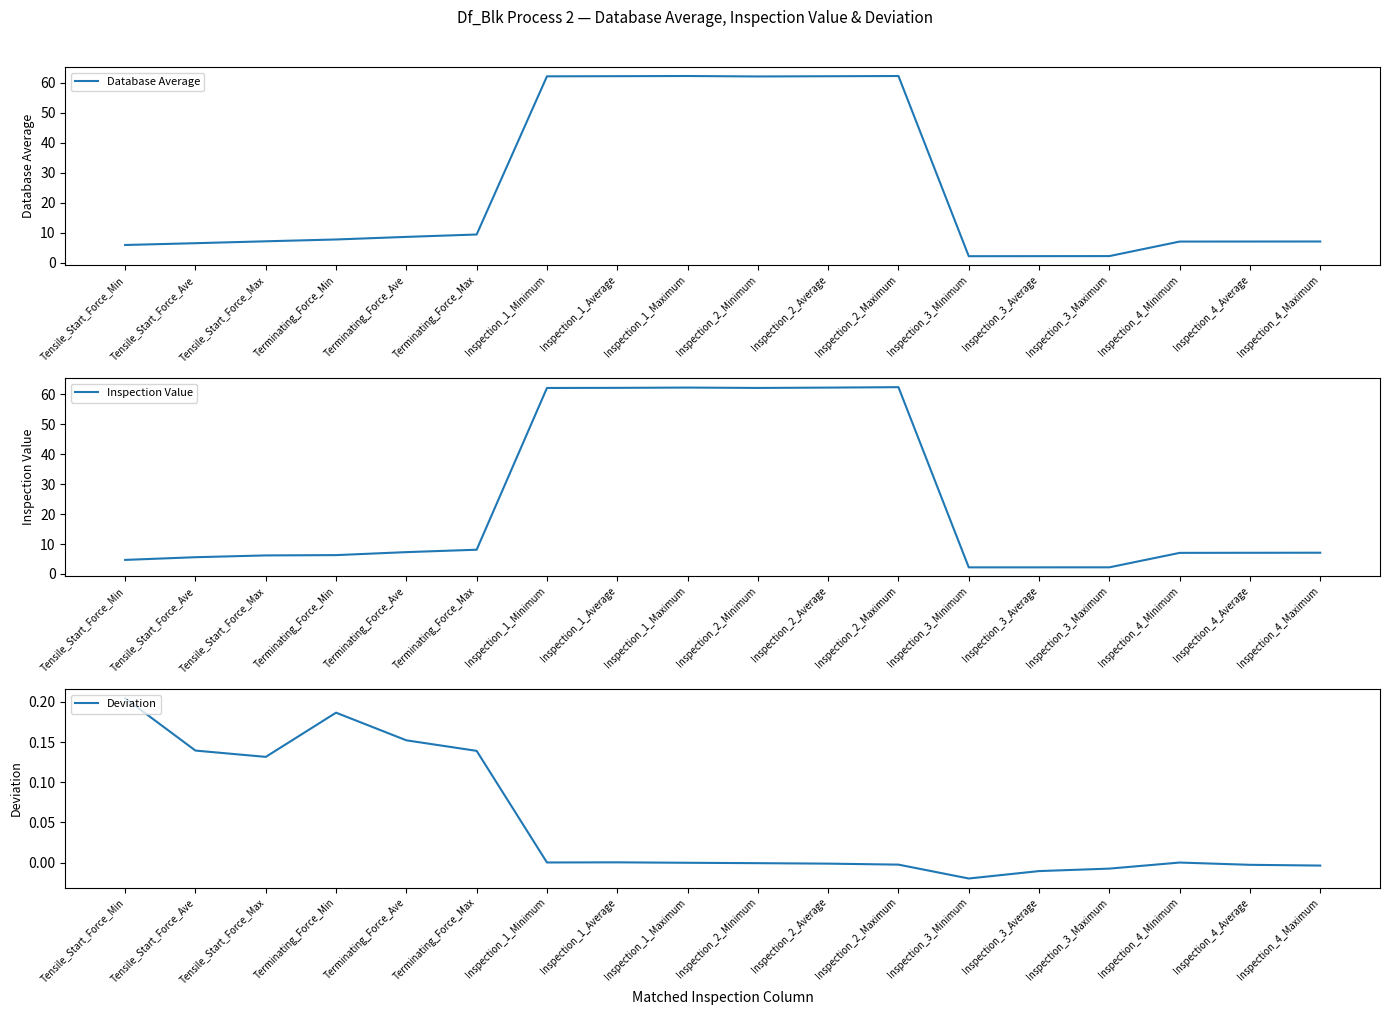

What position from the right is Tensile_Start_Force_Max?

16